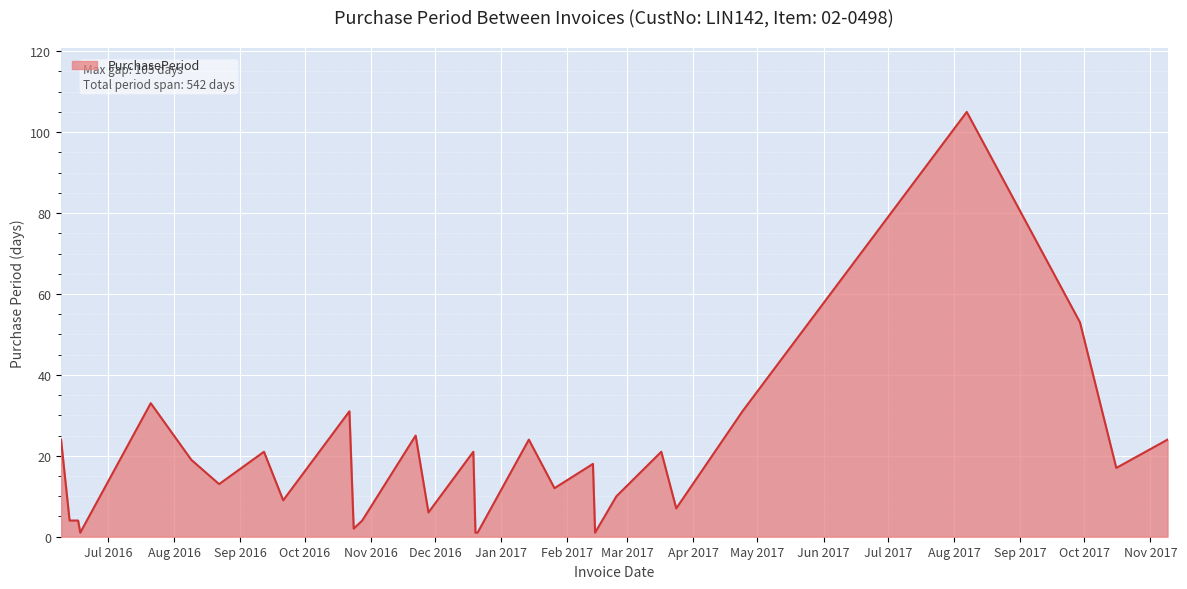

What is the average value?

19